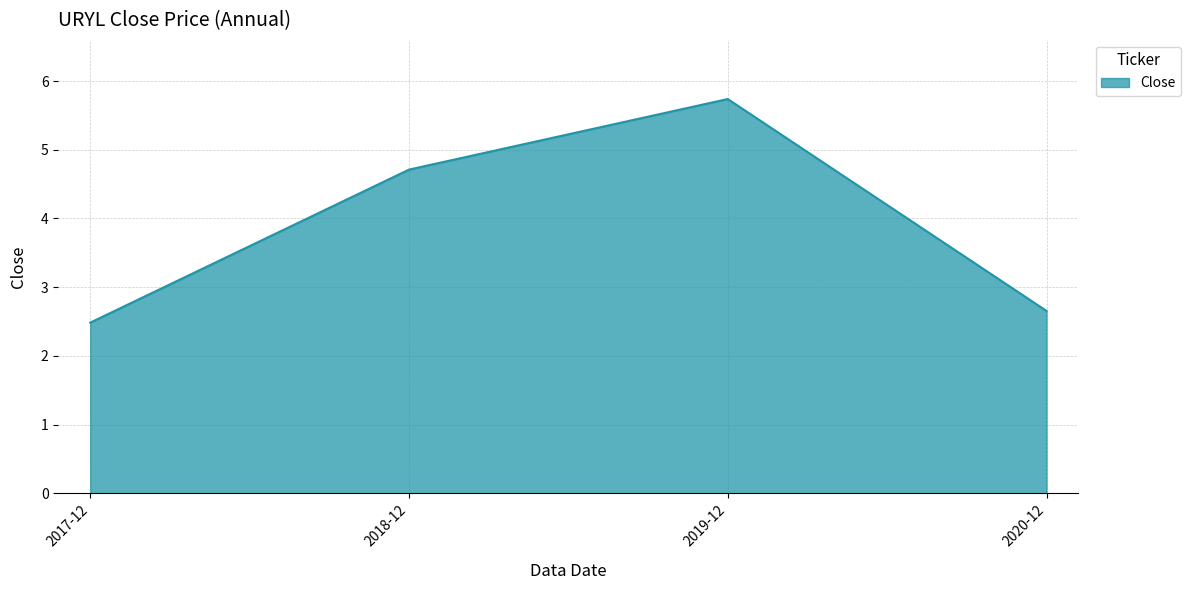

Approximately how many times larger is the value at 2020-12 compared to 2019-12?

0.5